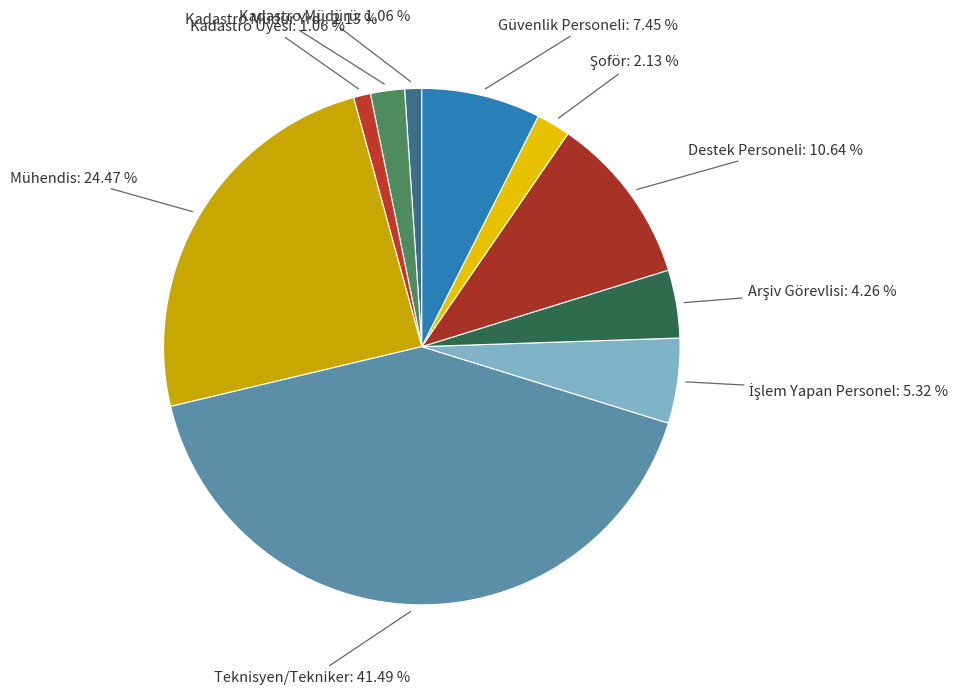

Does Mühendis account for over 50% of the chart?

No